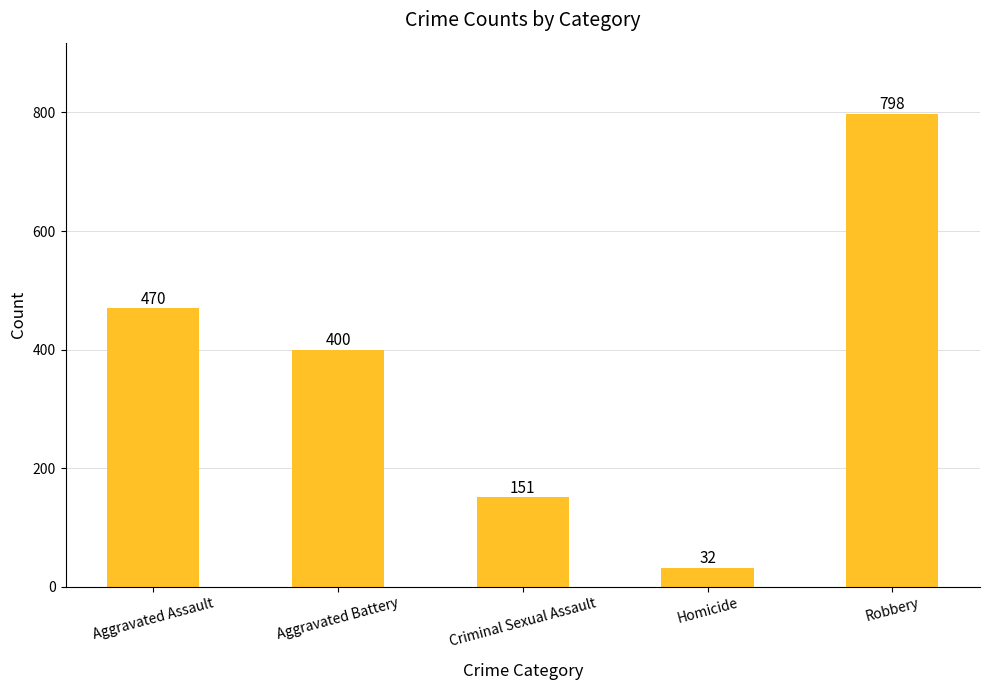

Read the value at Aggravated Assault, to the nearest 100.

500